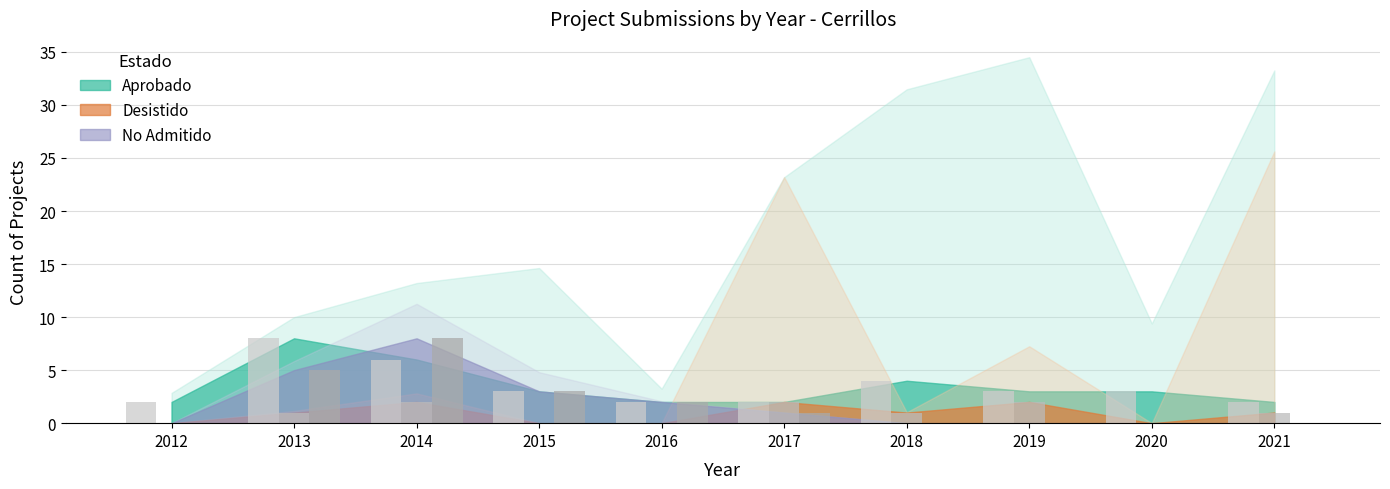

Where is Aprobado nearest to the value 5?

2014